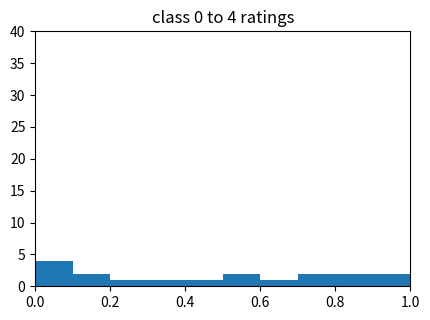

Which range on the x-axis has the tallest bar?

0.0 to 0.1